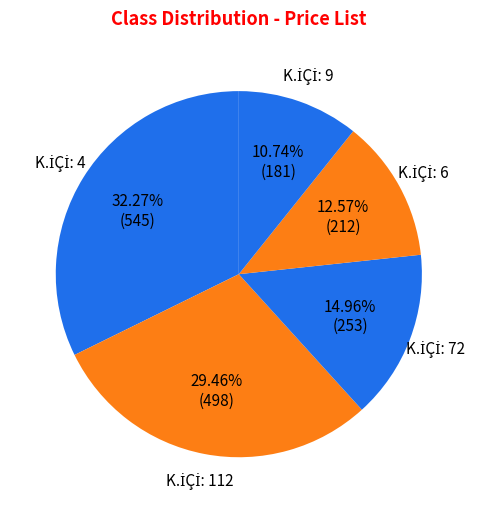

Is there a majority slice in this chart?

No